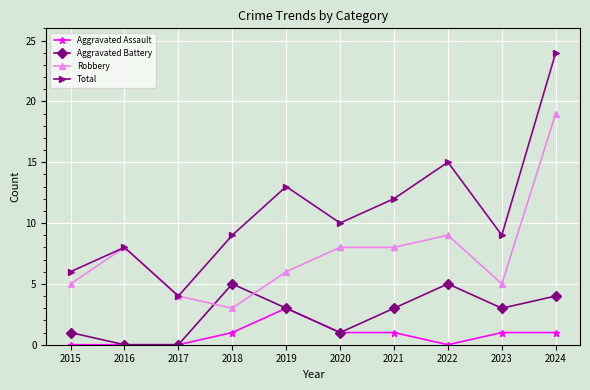

The Robbery series shows 19 at 2024. True or false?

True